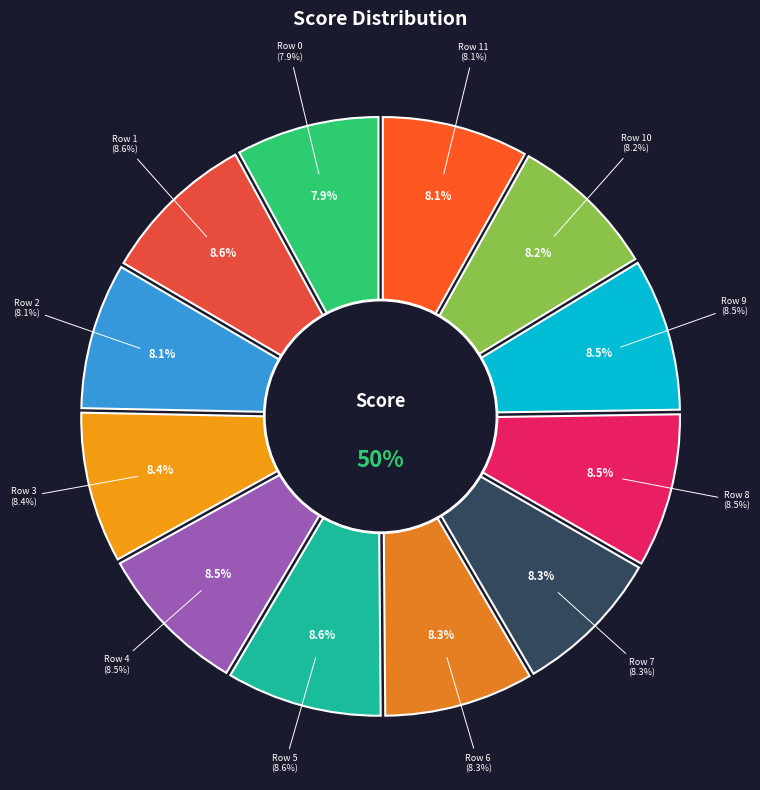

Is there any slice that represents more than half of the pie?

No